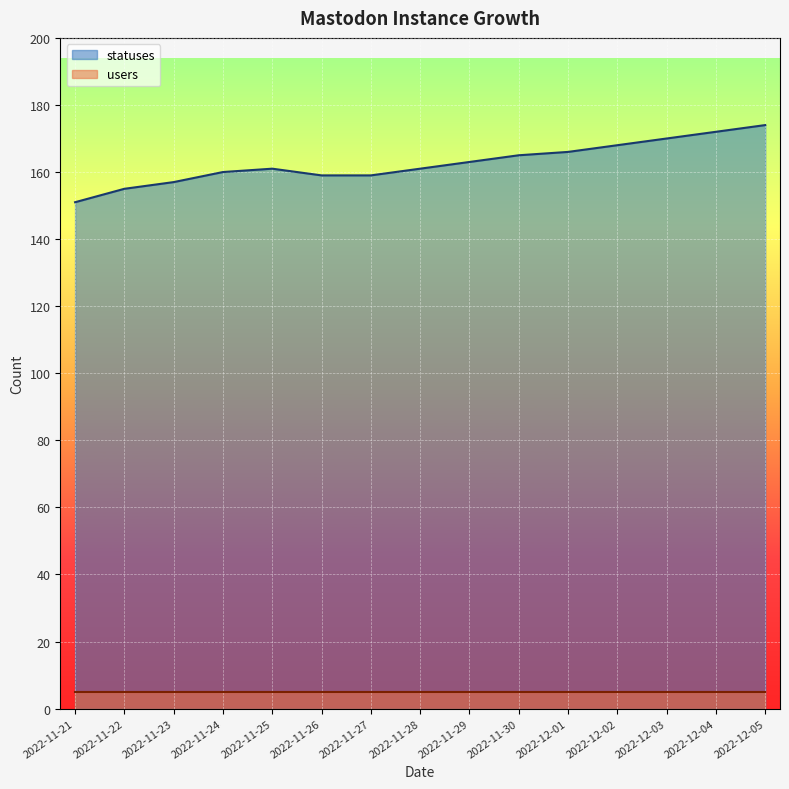

How many values exceed 161?

7